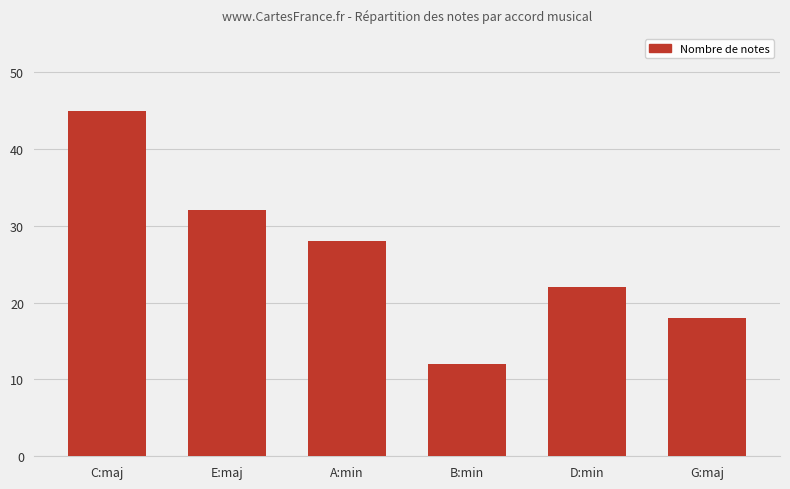

What is the difference between the second highest and minimum values?

20